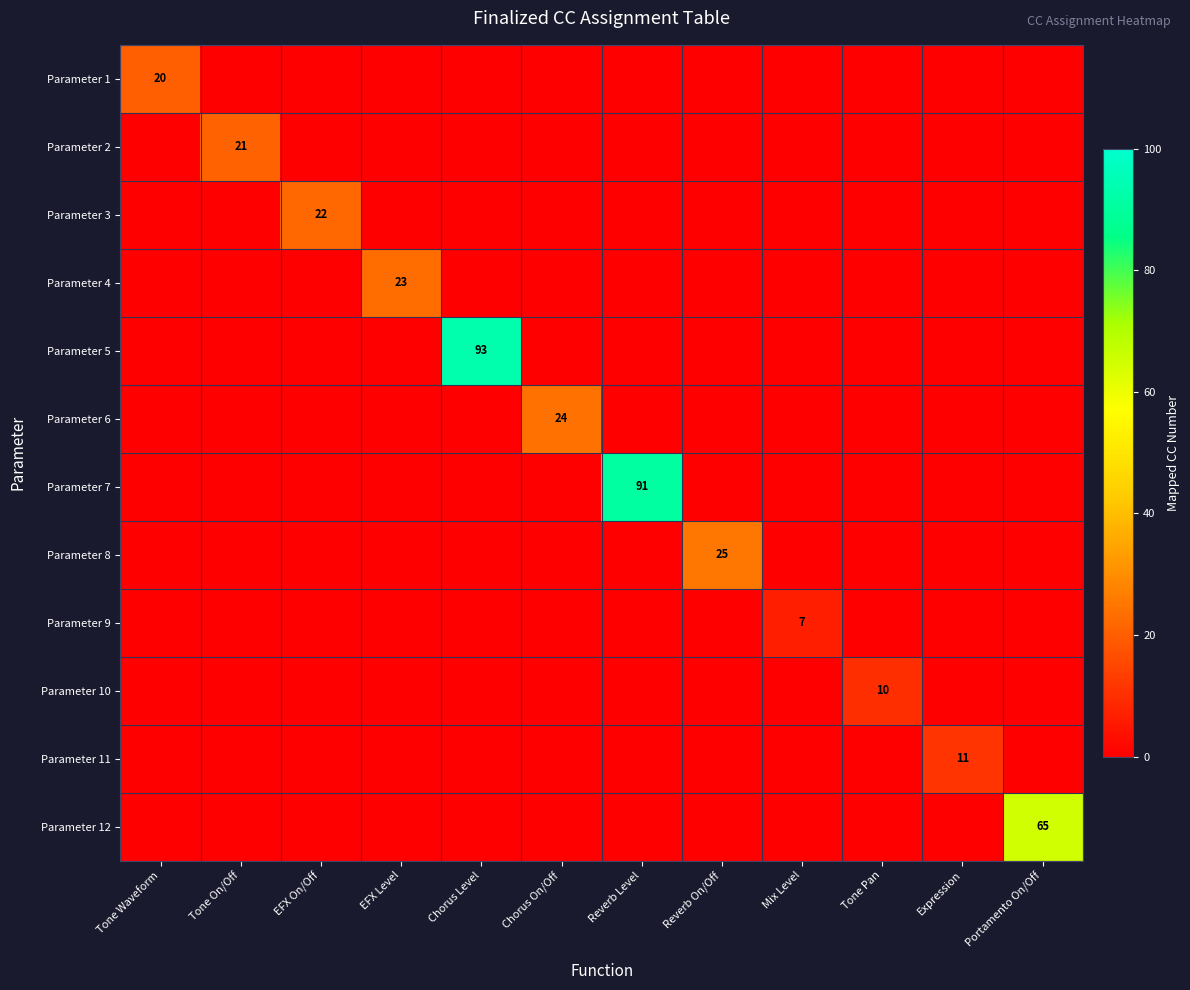

What is the sum of the Parameter 6 values at Chorus On/Off and Chorus Level?

24